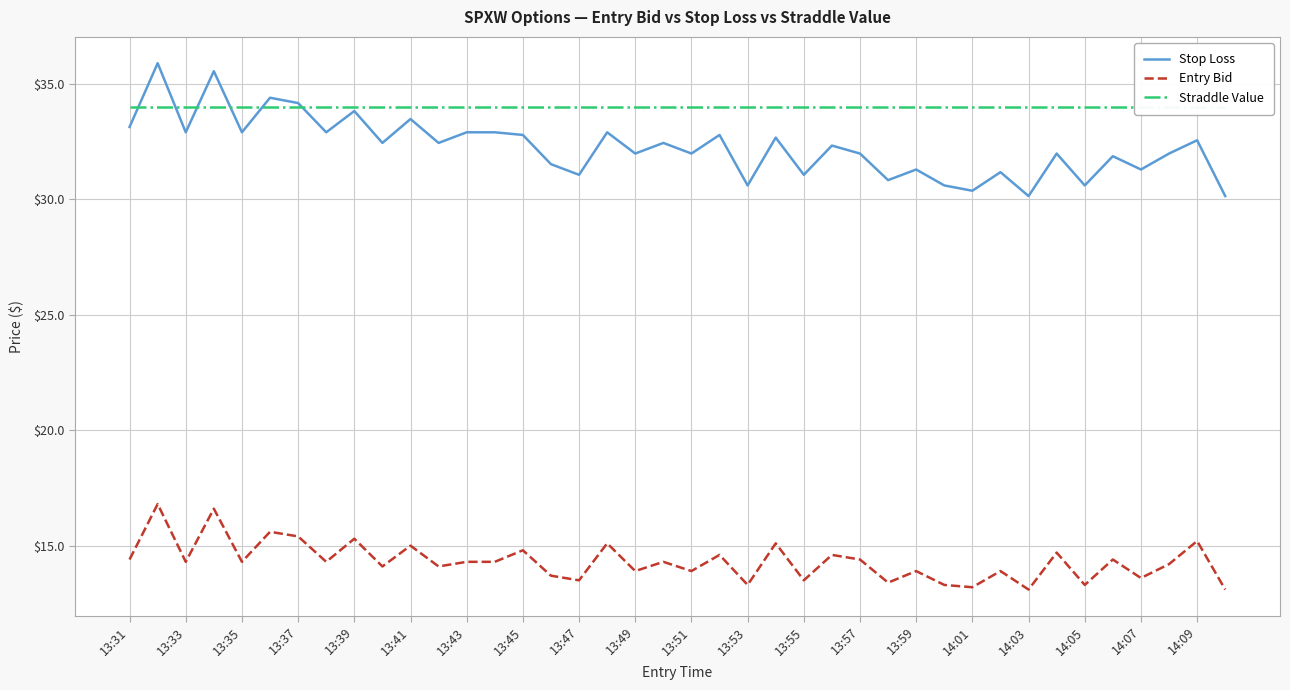

Is it true that Straddle Value equals 34.0 at 37?

True